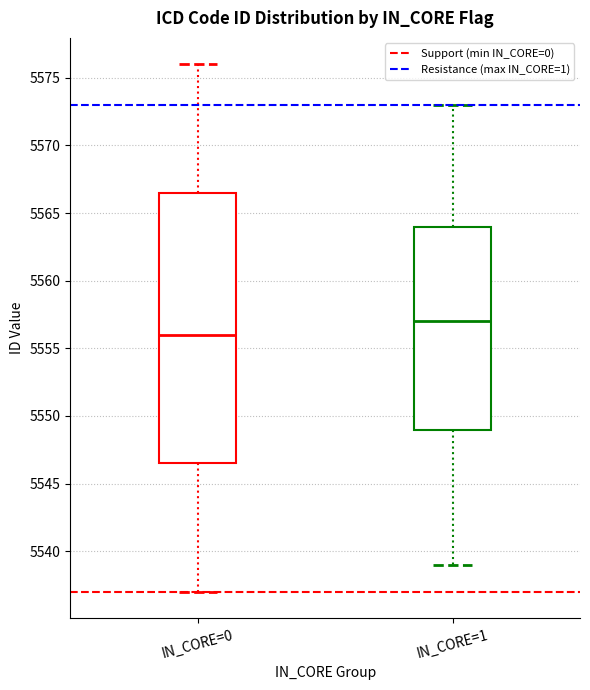

Which box's median line is the highest?

IN_CORE=1